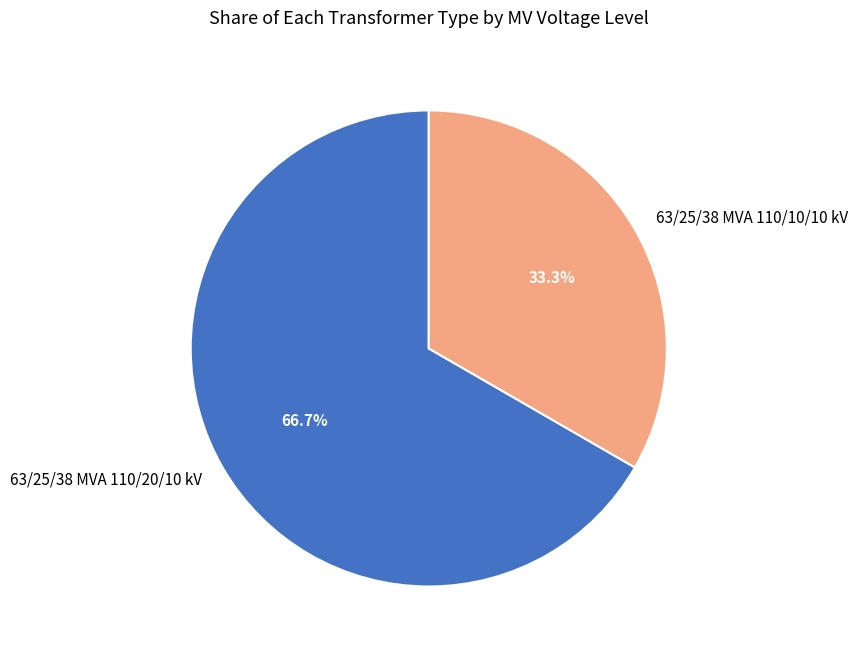

Which category has the biggest portion of the pie?

63/25/38 MVA 110/20/10 kV